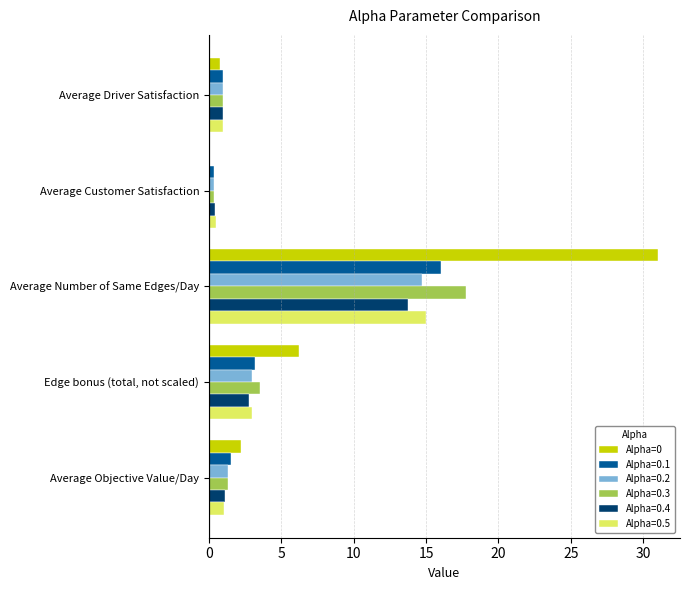

What is the sum of all Alpha=0.4 values?

19.0